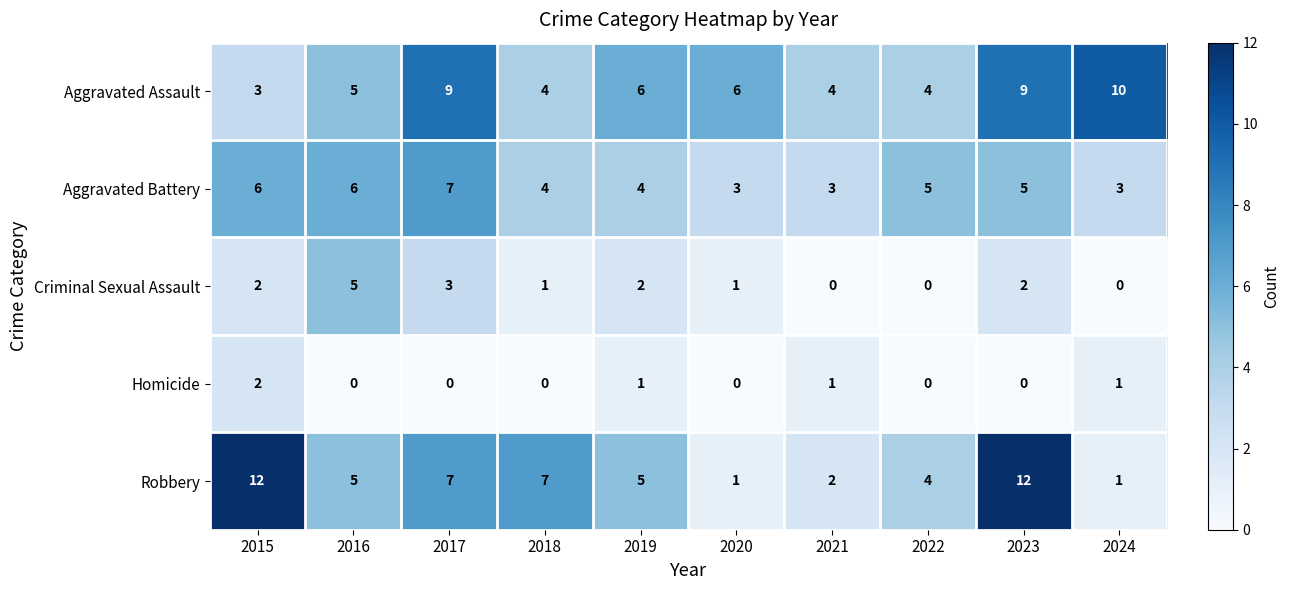

What is the lowest value of the Aggravated Battery series?

3